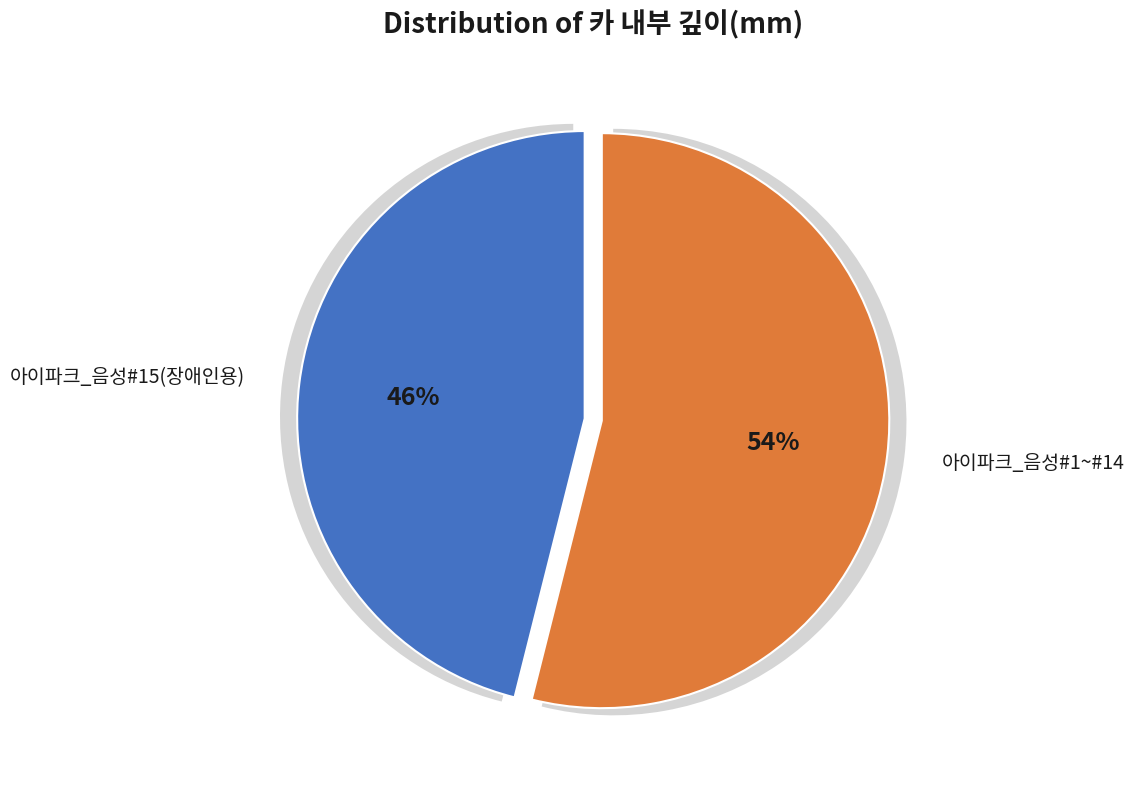

What percentage is NOT represented by 아이파크_음성#15(장애인용)?

53.9%